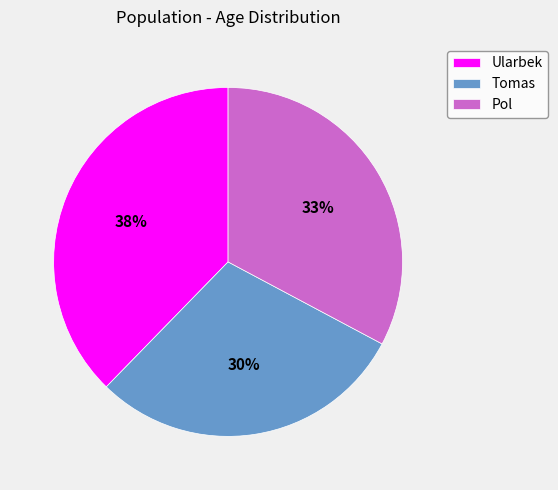

Which slice is the largest?

Ularbek